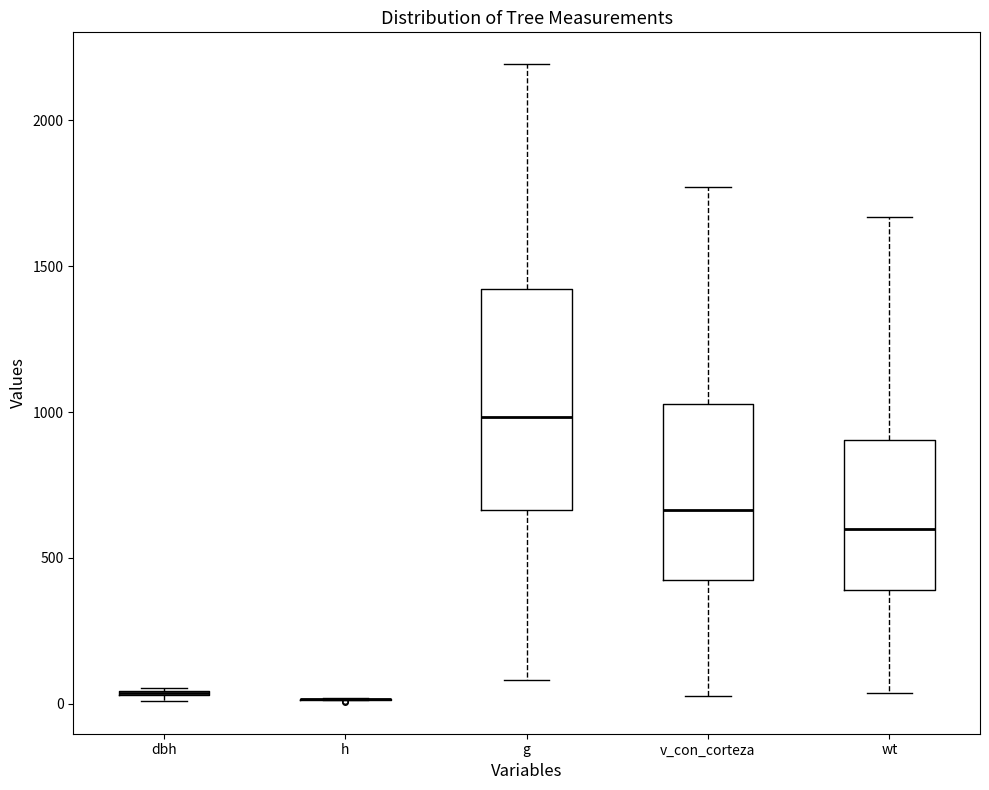

Comparing the boxes themselves (not the whiskers), which one is the tallest?

g